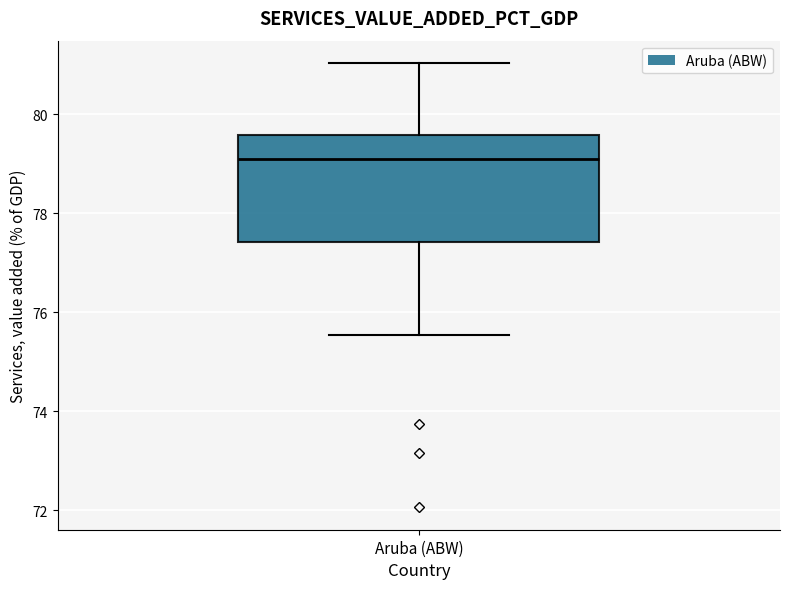

Read this box plot against the y-axis: the position of the median line, the range covered by the box, and the ends of both whiskers. The values are not printed on the chart, so give them approximately, as read against the axis.

median 79.0, box 77.4 to 79.6, whiskers 75.6 to 81.0